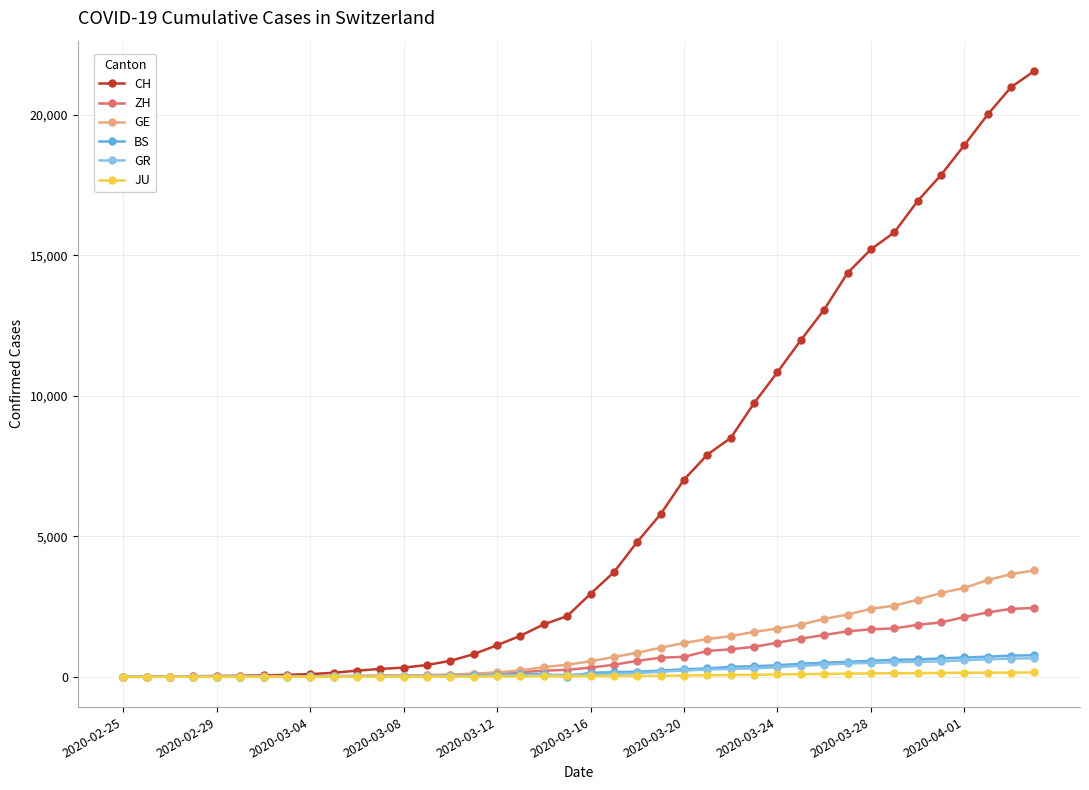

Which series has the widest spread of values?

CH